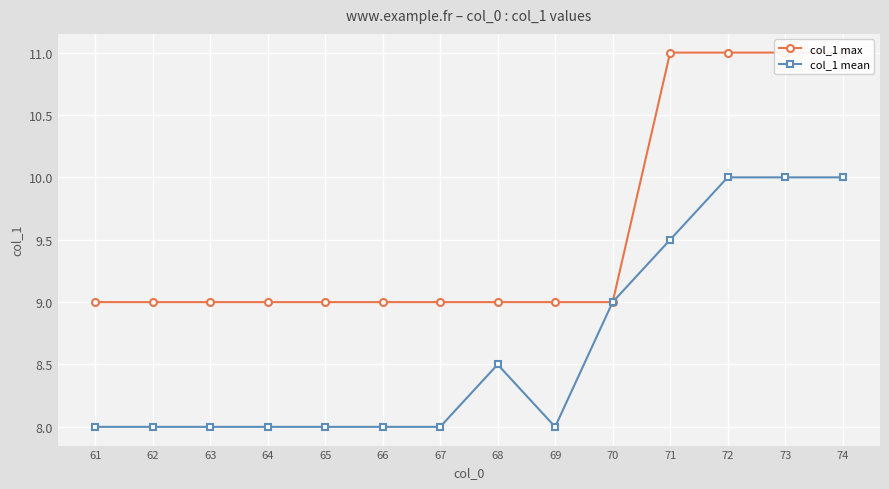

Read the col_1 max value at 66.

9.0